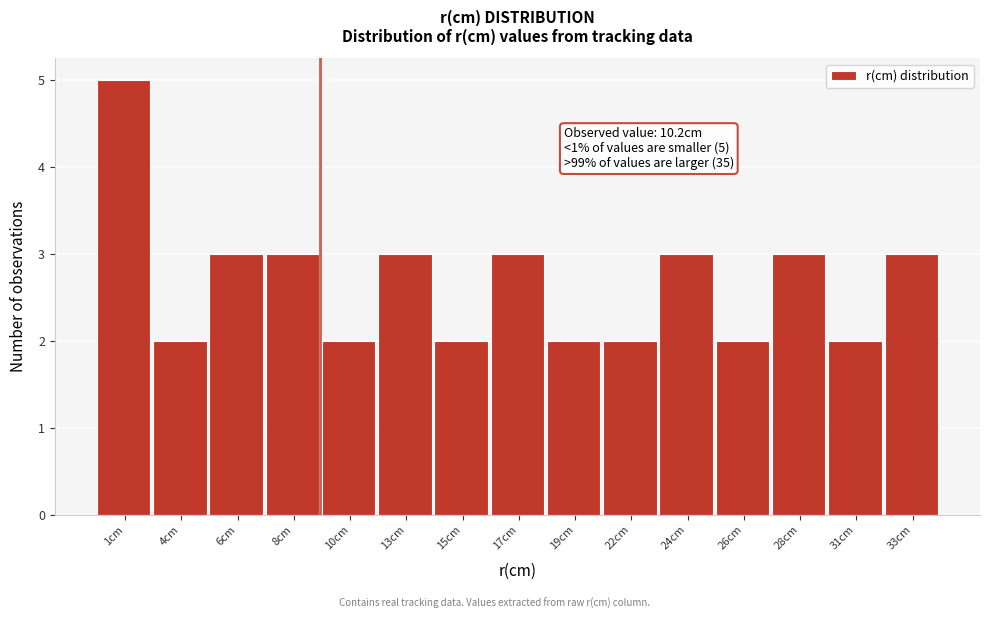

Reading left to right, list all the values displayed in this chart.

5	2	3	3	2	3	2	3	2	2	3	2	3	2	3